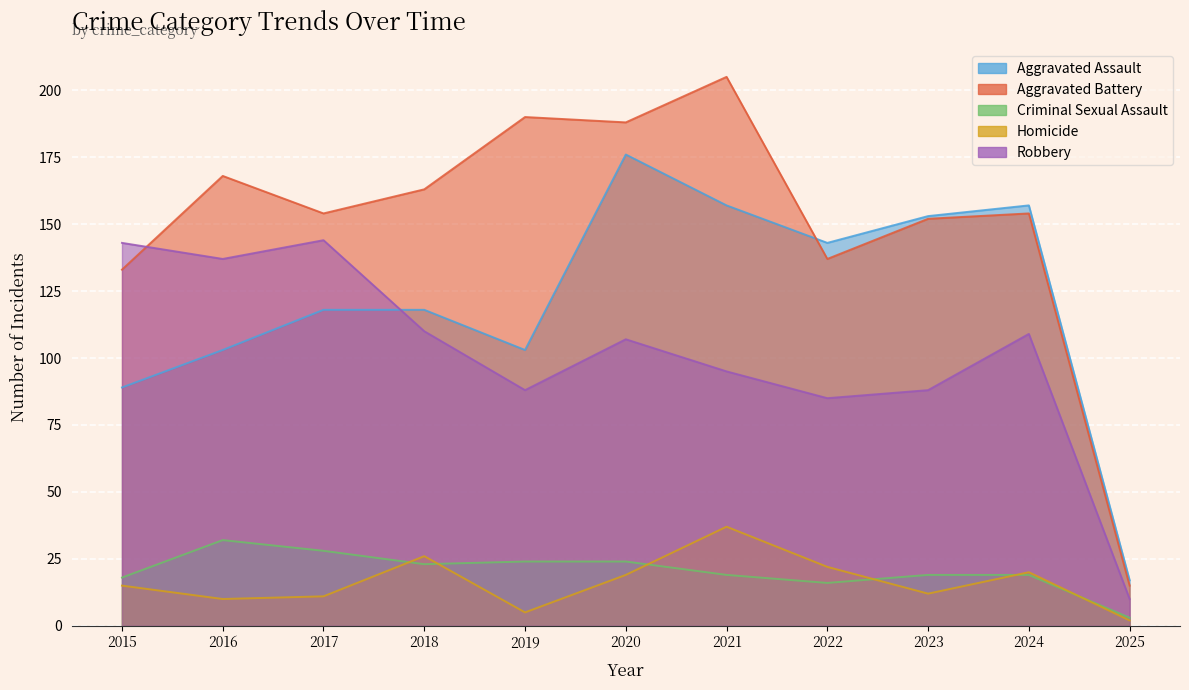

Which has a higher value, 2017 or 2018?

2017